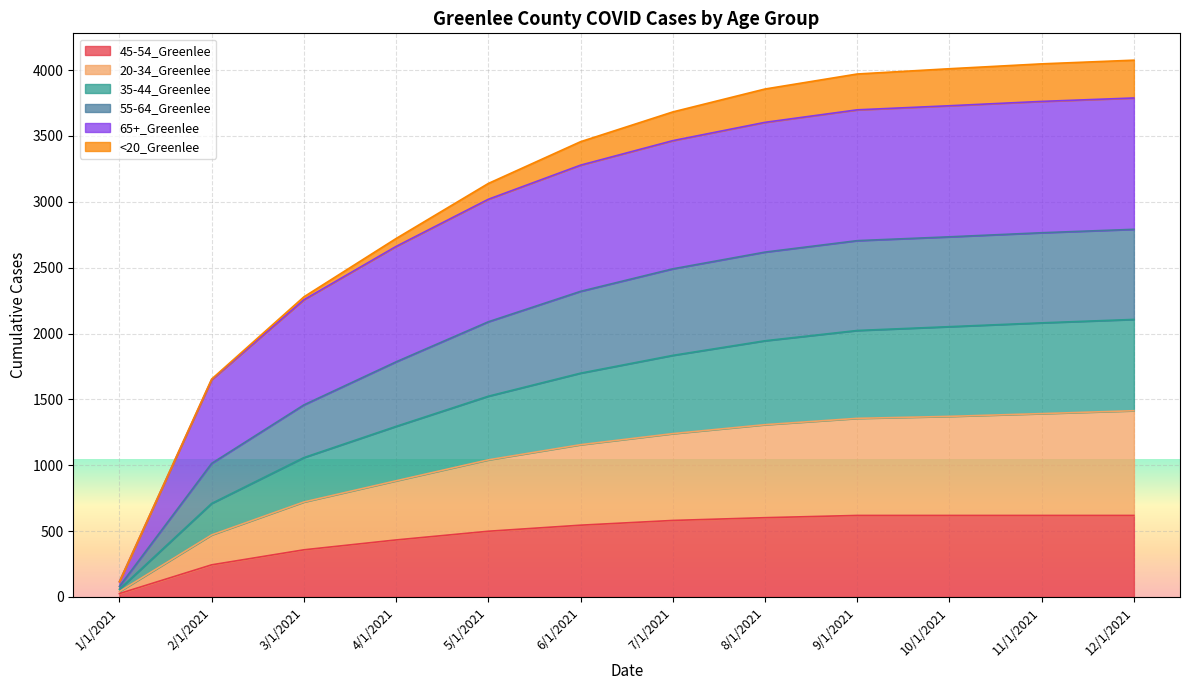

At which label does 45-54_Greenlee reach its minimum?

1/1/2021